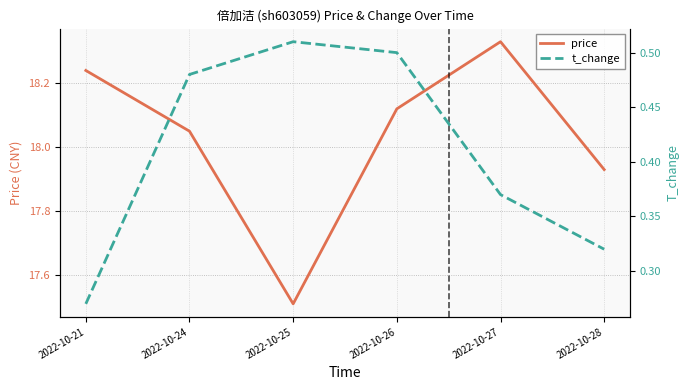

At which label does t_change reach its minimum?

2022-10-21